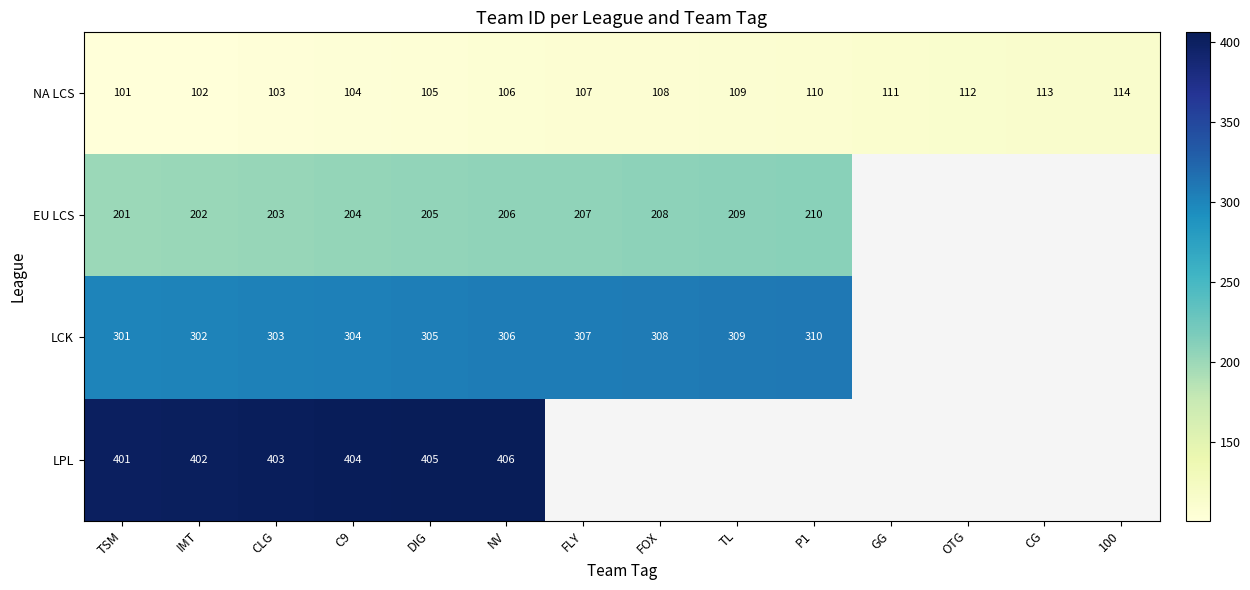

What is the difference between the maximum and minimum values in the NA LCS series?

13